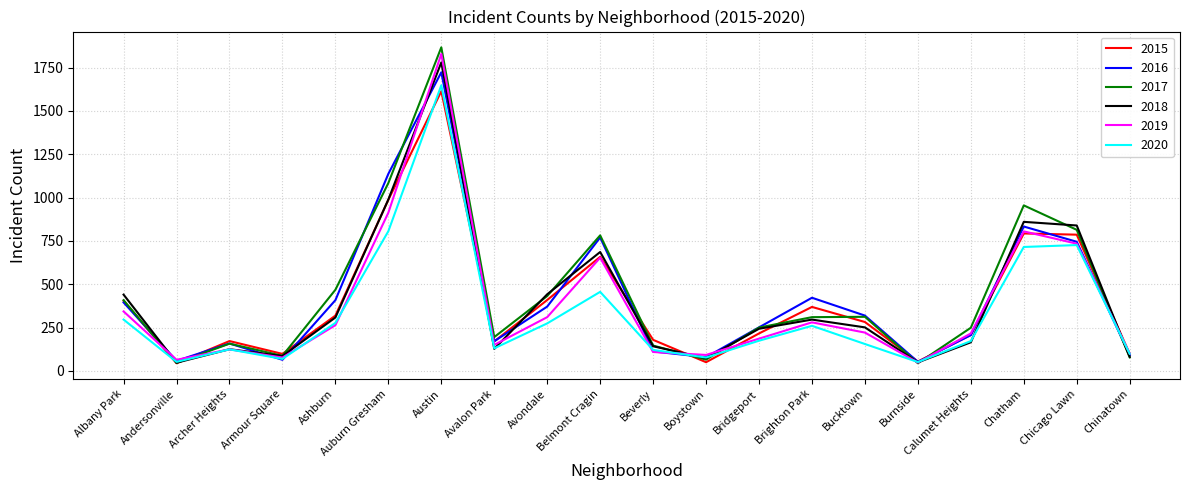

What is the spread (max minus min) of values at Auburn Gresham?

331